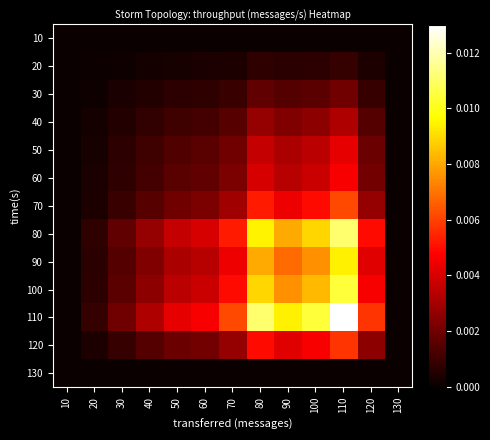

At which category does the chart reach its minimum across all series?

10